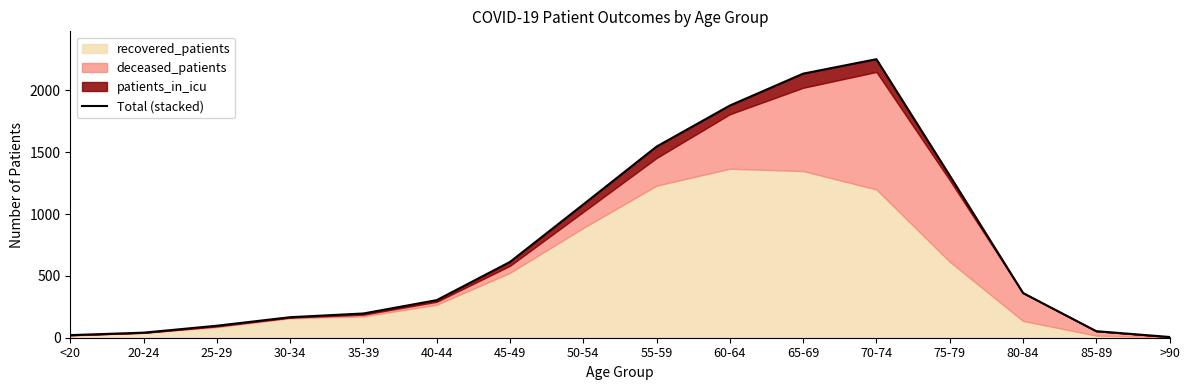

The chart shows a value of 612 at 75-79. True or false?

False